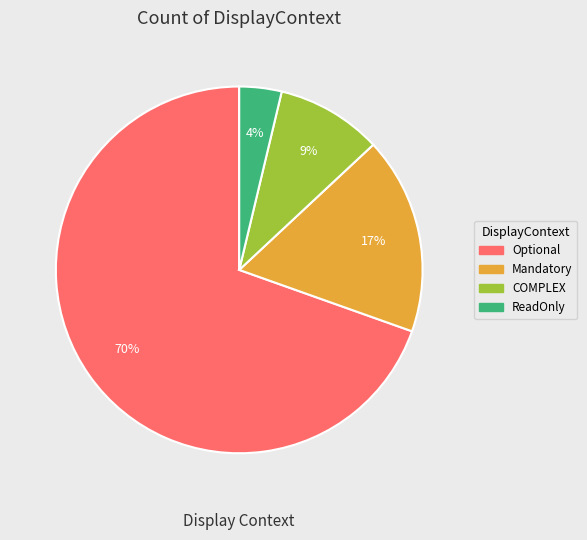

Does any single category account for the majority?

Yes